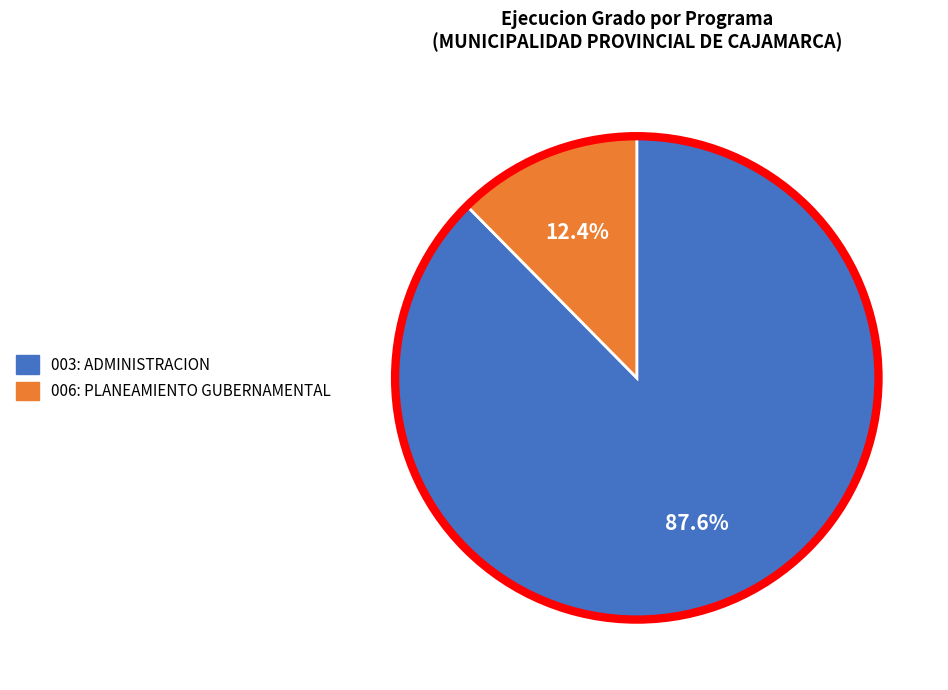

What is the smallest slice in the pie chart?

006: PLANEAMIENTO GUBERNAMENTAL